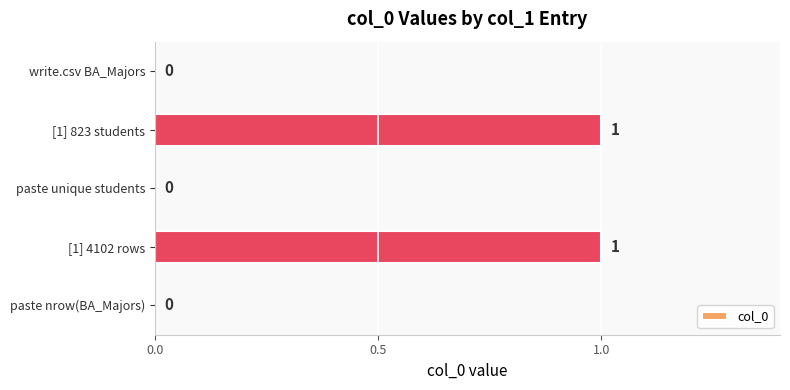

What is the change in value from paste unique students to [1] 823 students?

+1